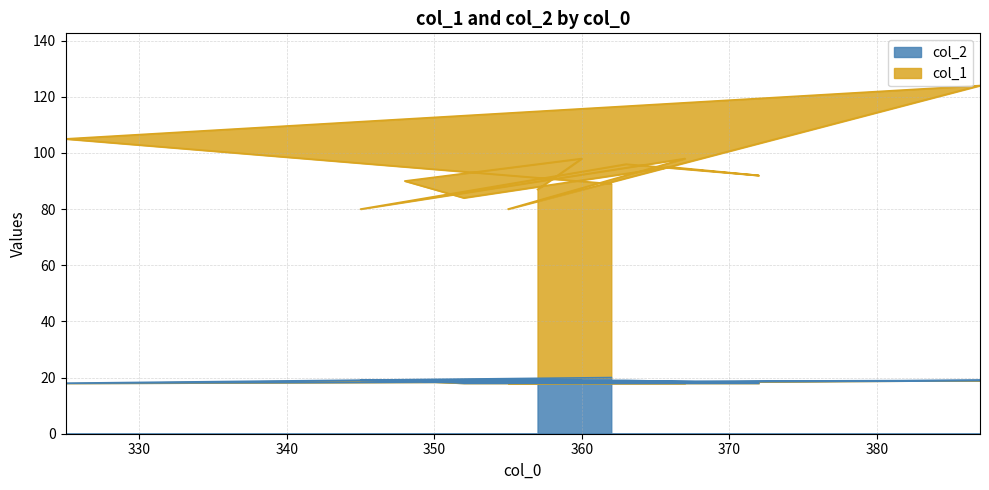

How many lines are shown in the chart?

2